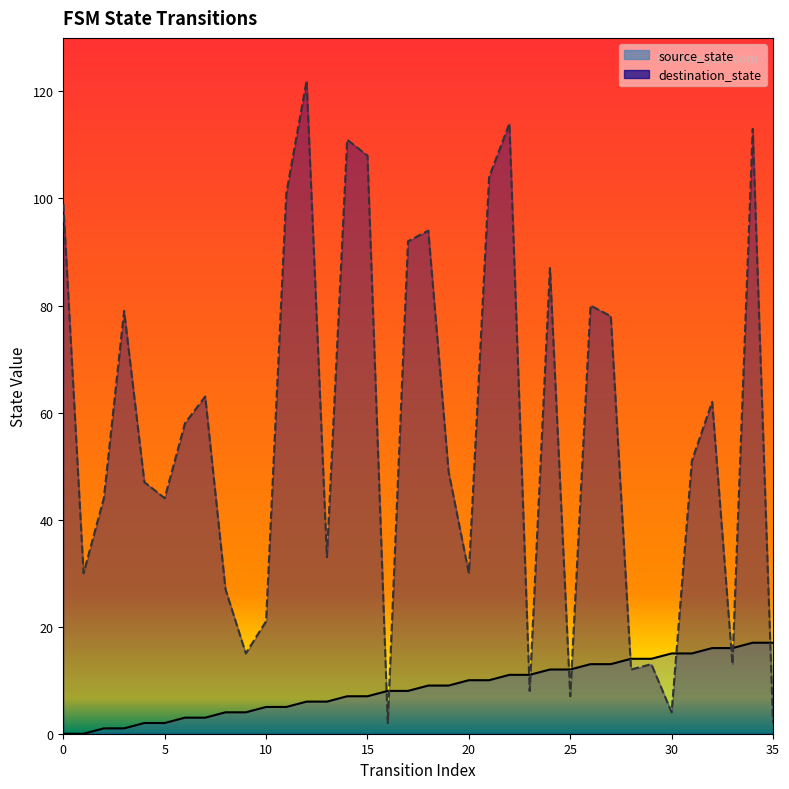

How many values in source_state are above zero?

34